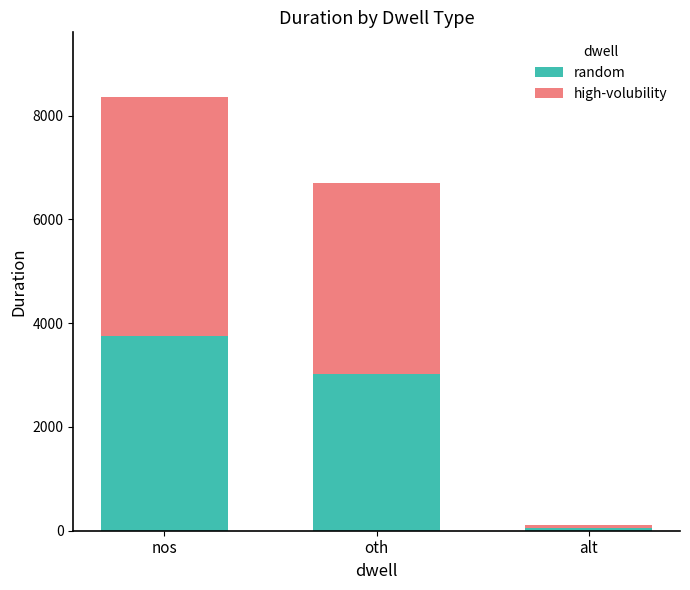

Where is random nearest to the value 1904?

oth